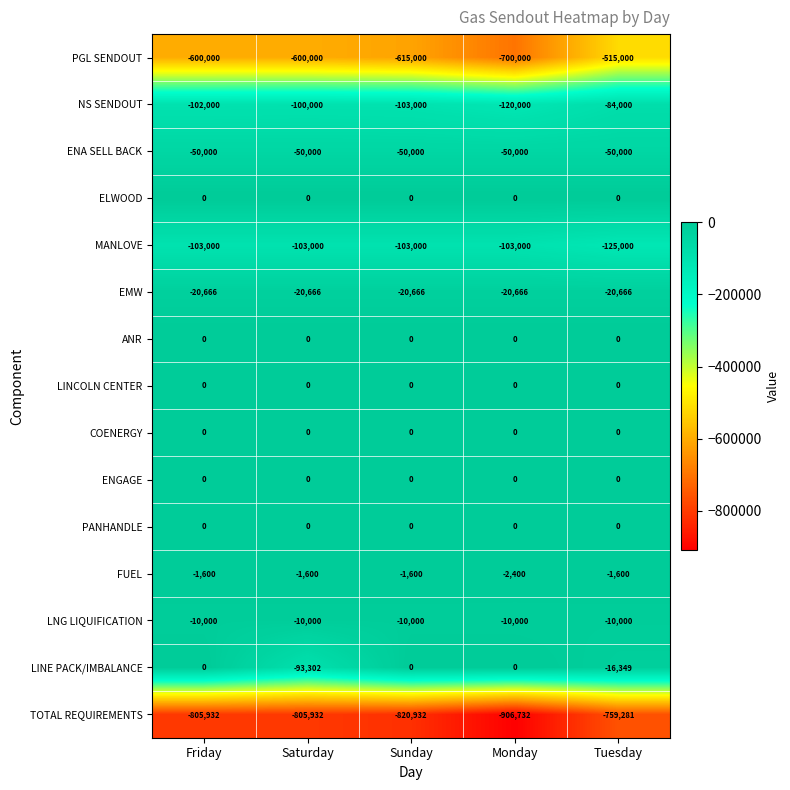

At which category does the chart reach its minimum across all series?

Monday